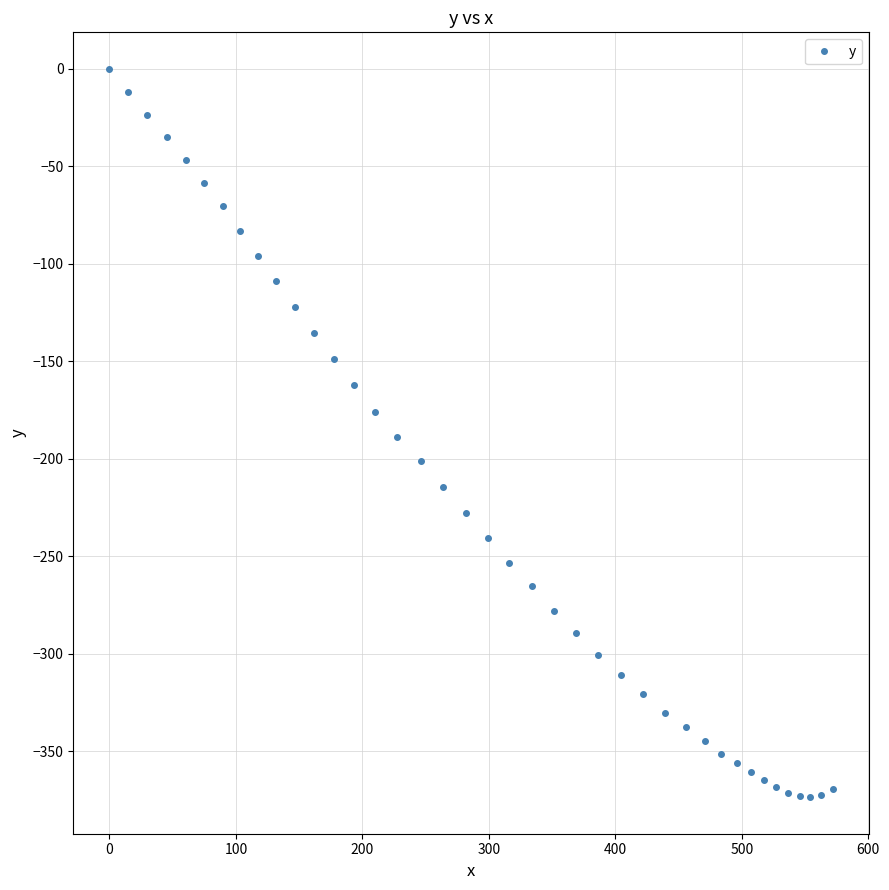

How many lines are shown in the chart?

1